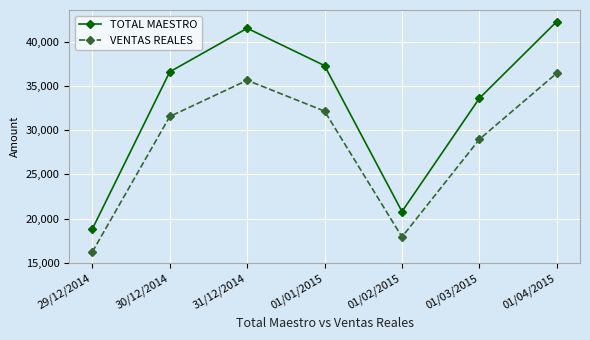

Is this an area chart (filled region under the line)?

No